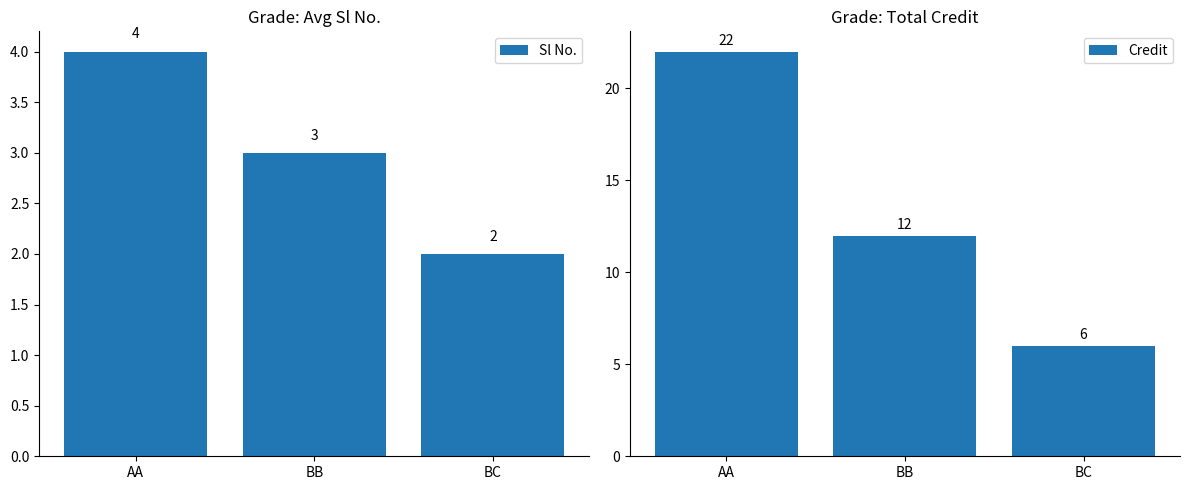

Reading left to right, list all the values displayed in this chart.

Sl No.: AA=4	BB=3	BC=2
Credit: AA=22	BB=12	BC=6